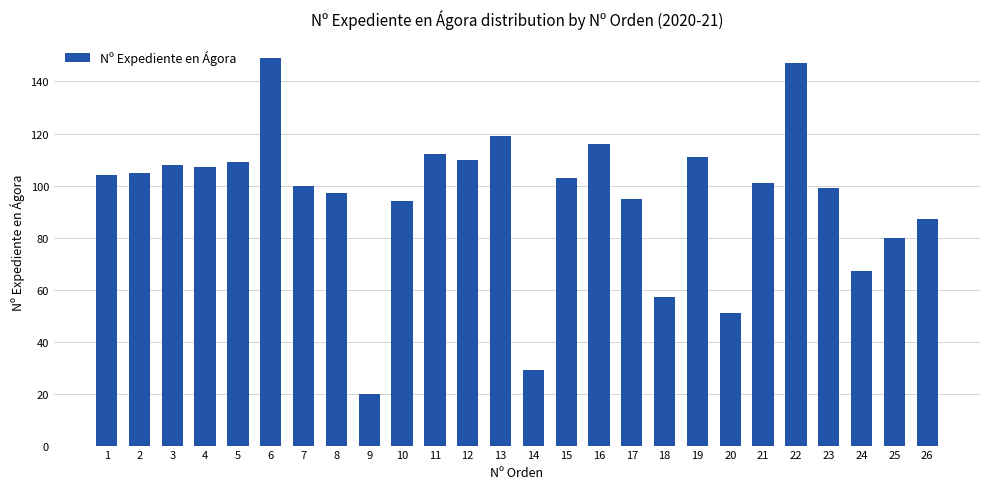

At which label does the data first exceed 103?

1